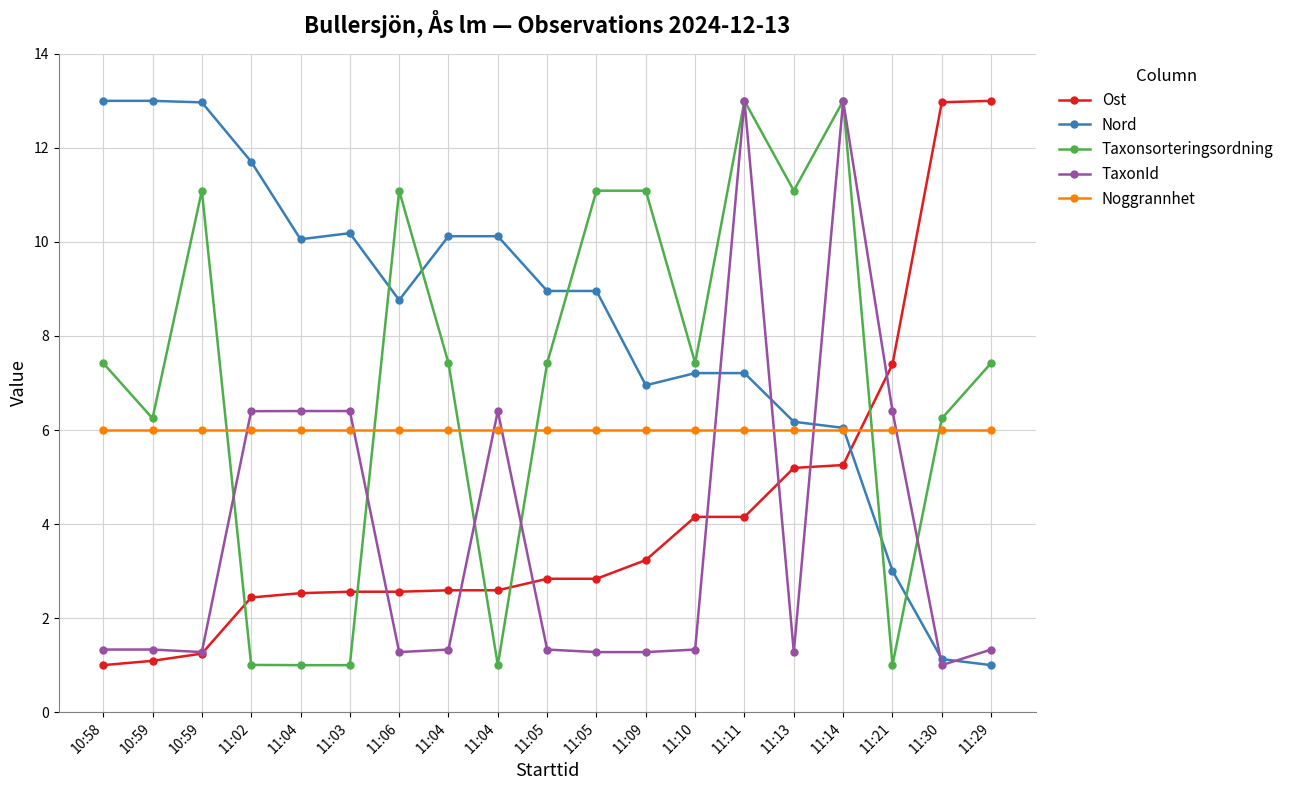

What are all the series names shown in the legend?

Ost, Nord, Taxonsorteringsordning, TaxonId, Noggrannhet